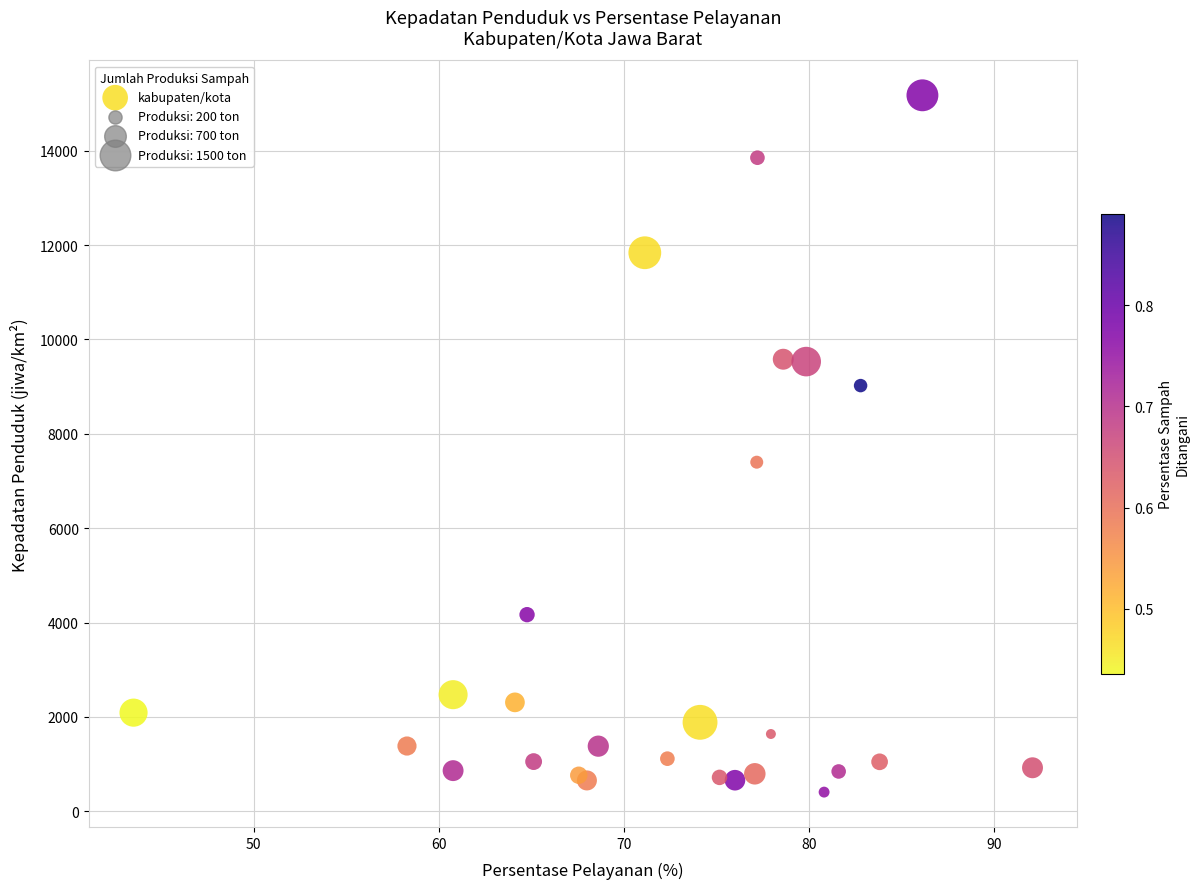

What Y value in the scatter plot is closest to 7790?

7398.5